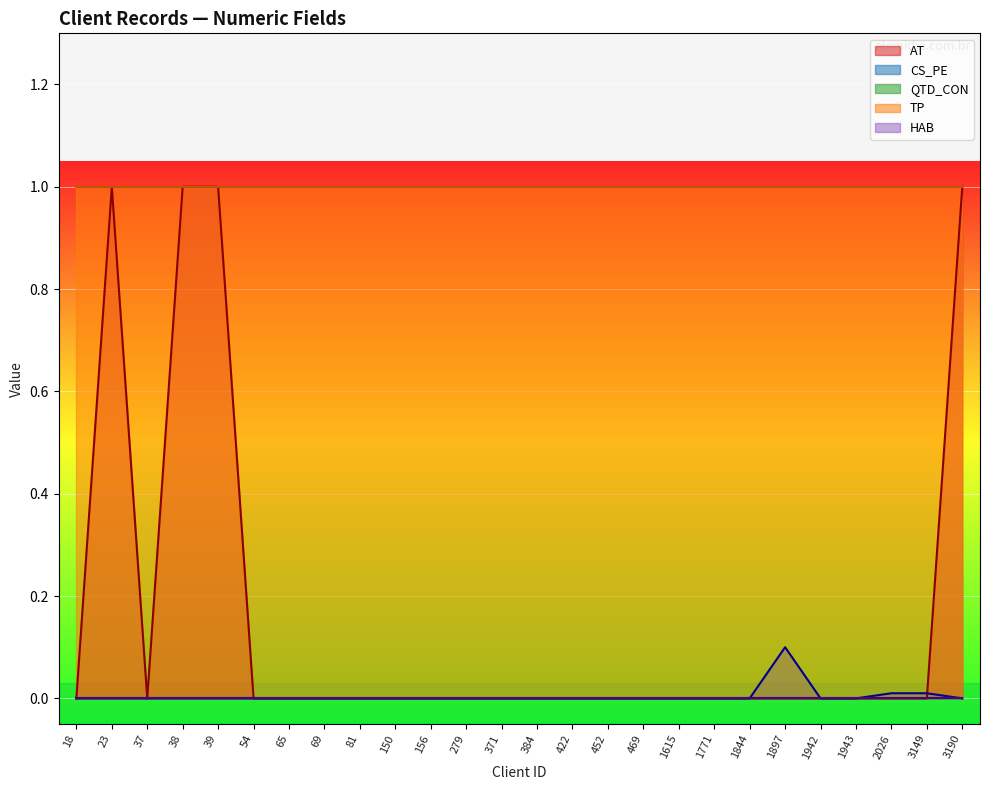

True or false: TP and CS_PE cross at least once.

False